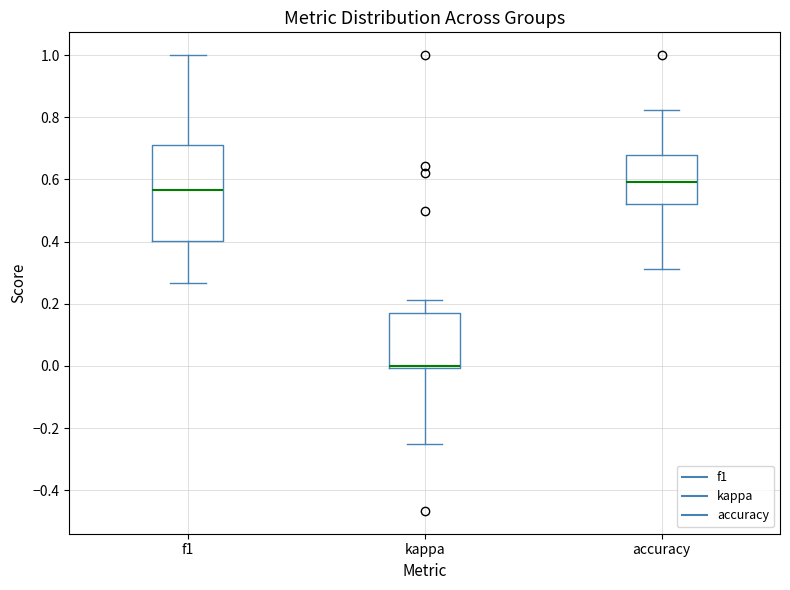

Reading left to right, transcribe this box plot: for each box, give where its median line is, the range the box spans, and where its two whiskers end, as read against the y-axis. The values are not printed on the chart, so give them approximately, as read against the axis.

f1: median 0.56, box 0.40 to 0.72, whiskers 0.26 to 1.00
kappa: median 0.00 (drawn on the box's lower edge), box 0.00 to 0.18, whiskers -0.24 to 0.22
accuracy: median 0.60, box 0.52 to 0.68, whiskers 0.32 to 0.82